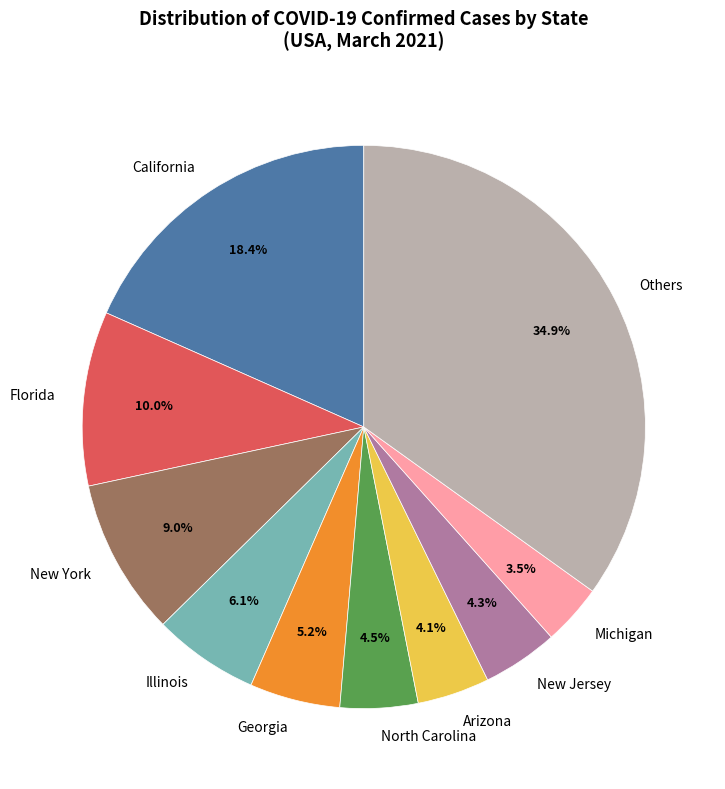

Approximately how many times larger is the value at Others compared to Georgia?

6.7